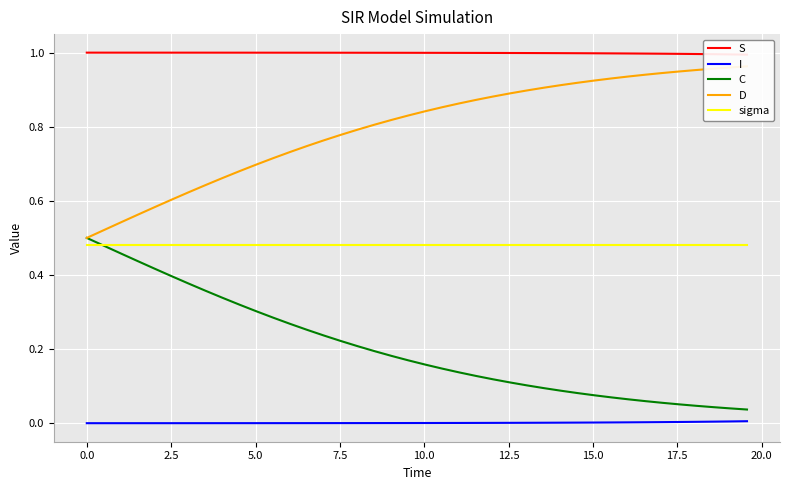

True or false: I and C intersect in this chart.

False